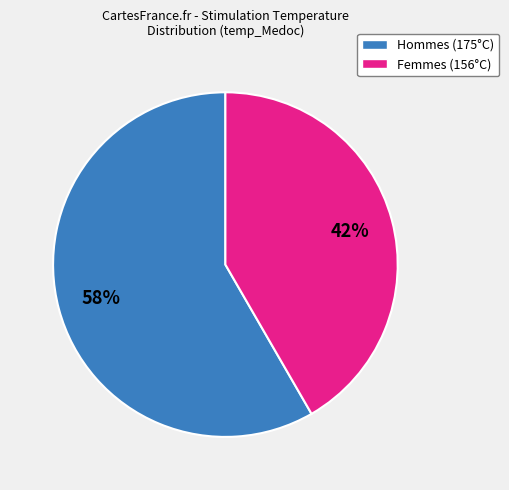

Is there any slice that represents more than half of the pie?

Yes